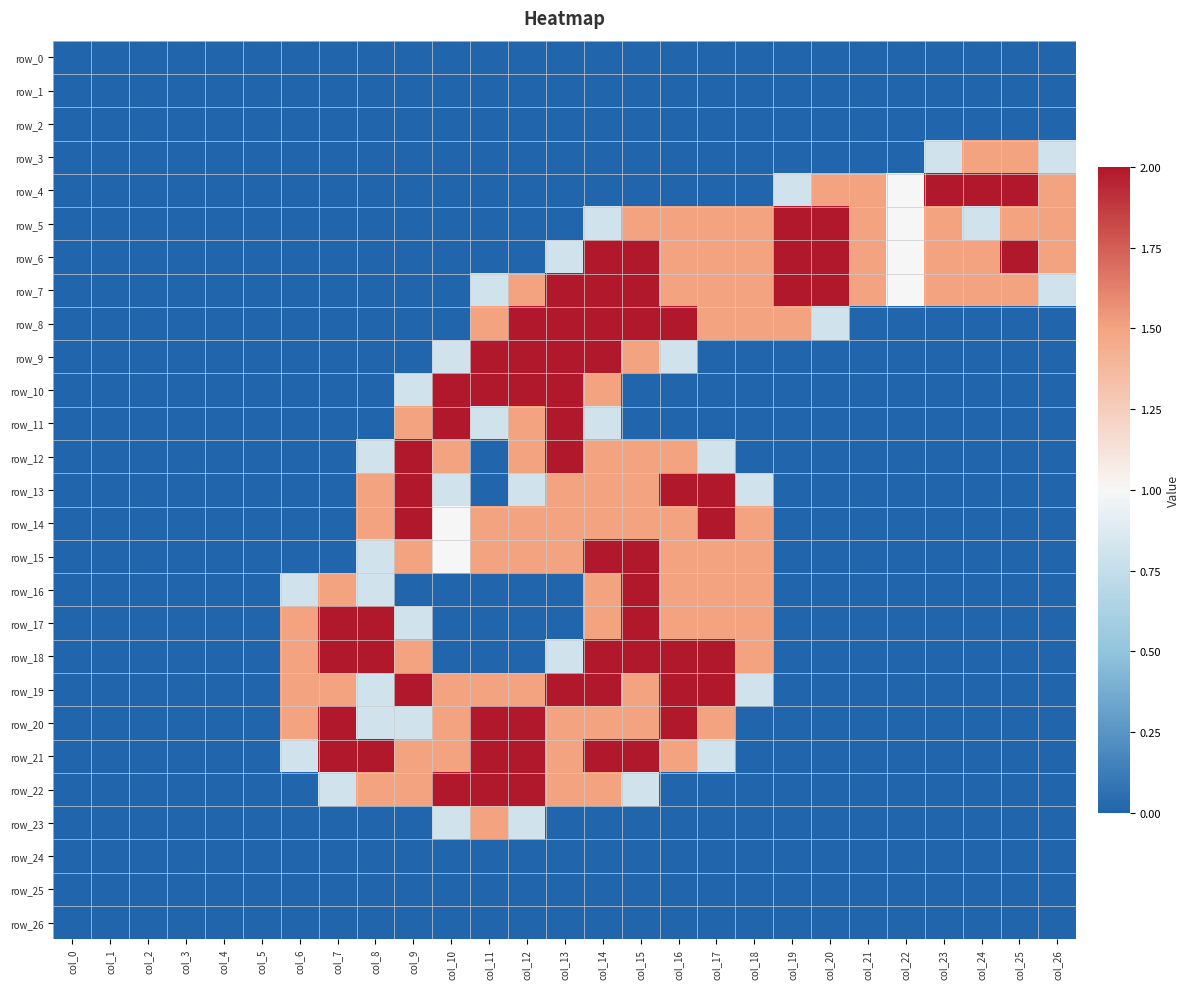

Between col_7 and col_21, which series saw the biggest shift?

row_17